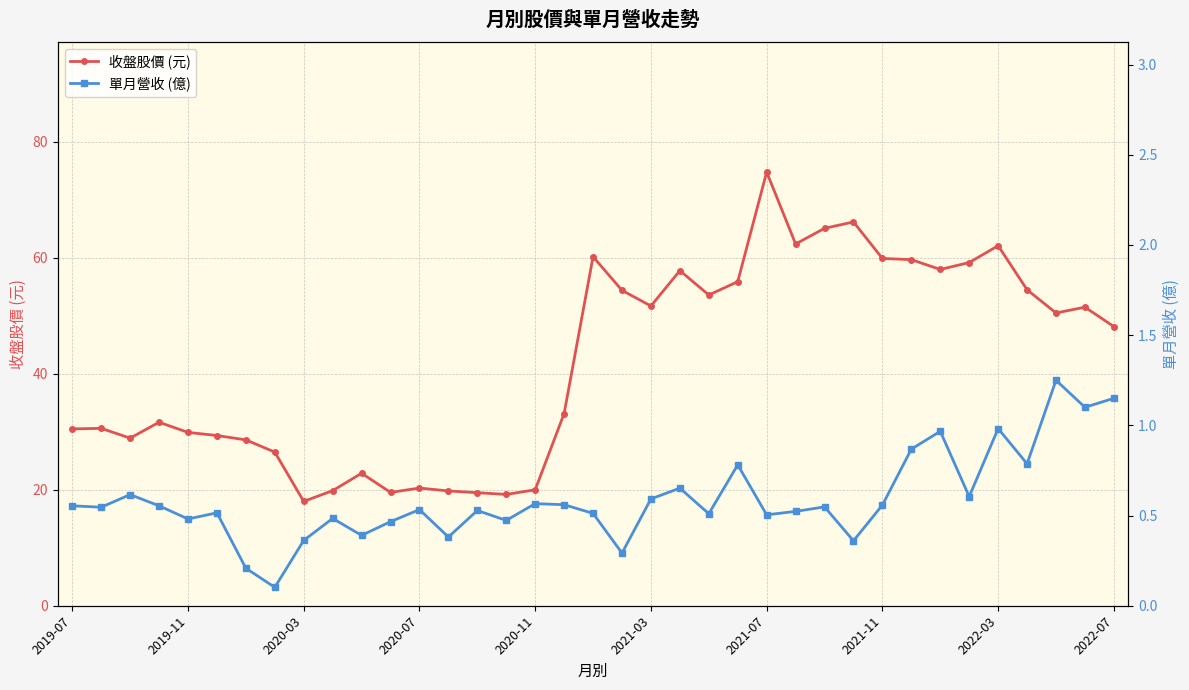

Which series has the widest spread of values?

收盤股價 (元)